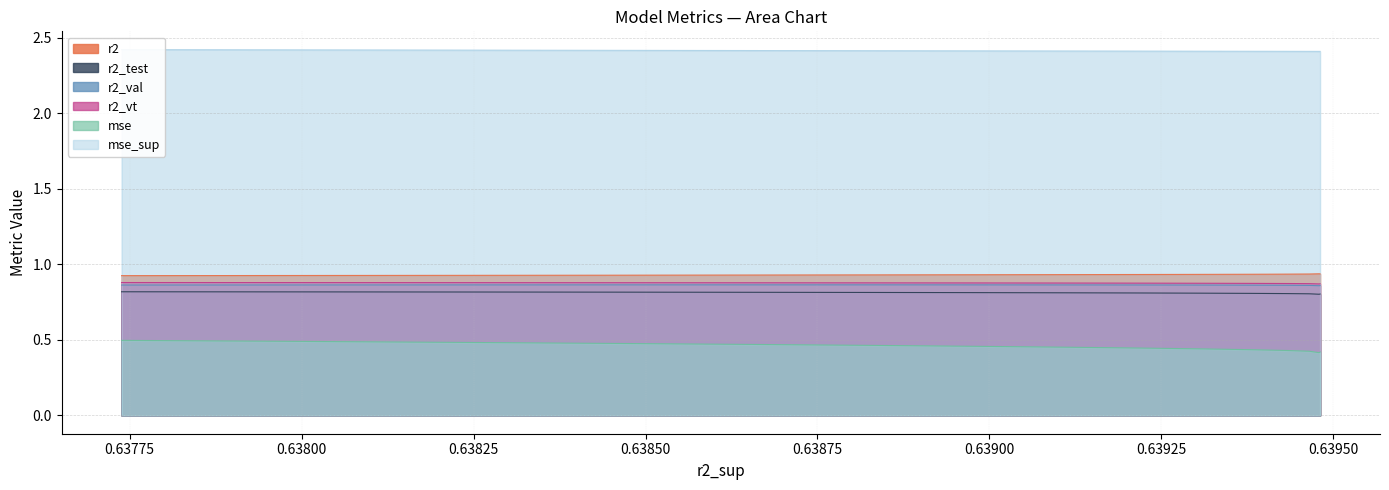

True or false: r2_test and r2_vt intersect in this chart.

False